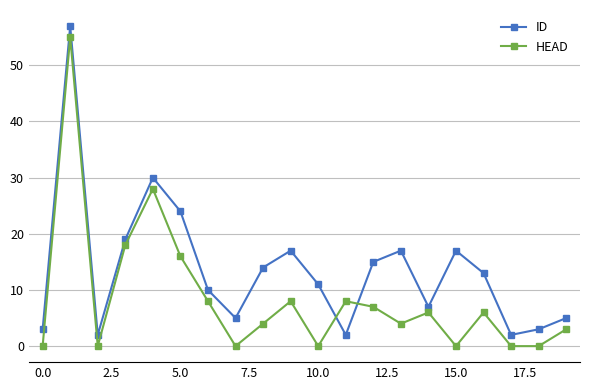

What is the maximum value shown in the chart?

57